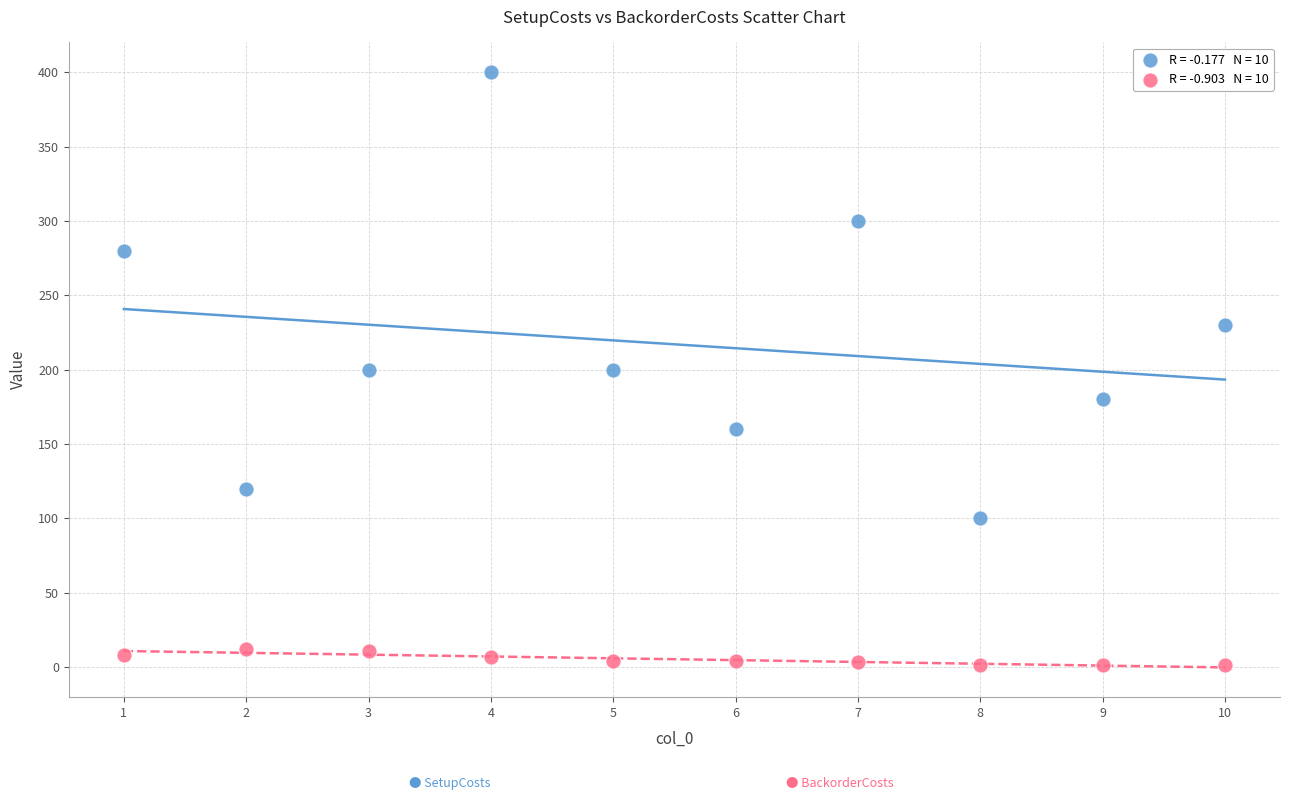

Across all data points, what is the range of X values (max minus min)?

9